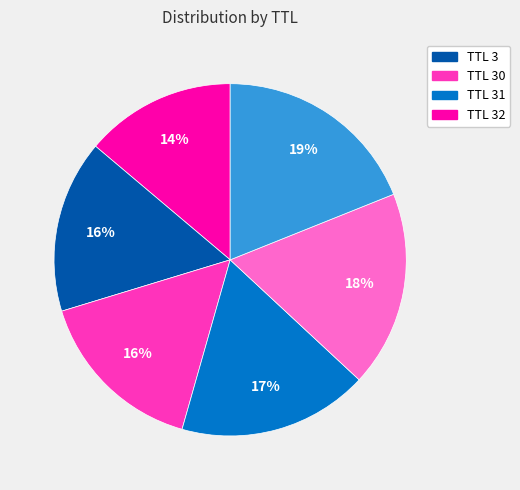

Is there any slice that represents more than half of the pie?

No